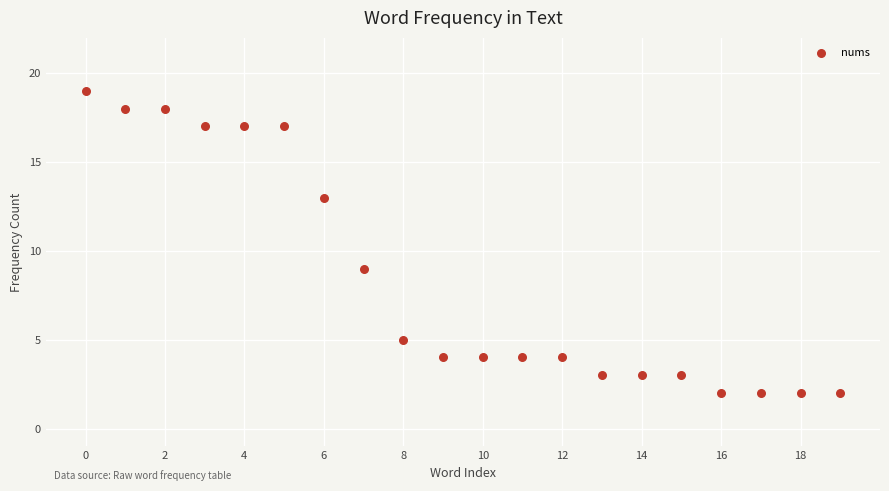

What is the range of Y values (max minus min)?

17